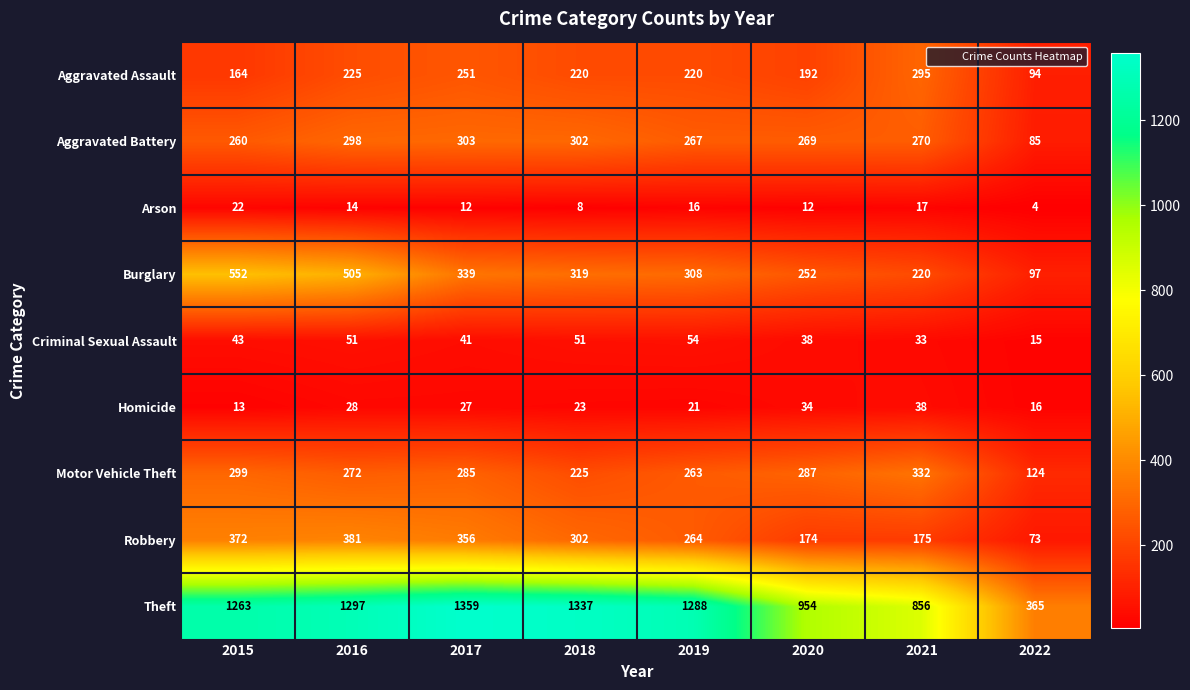

At which label is Theft closest to 862?

2021